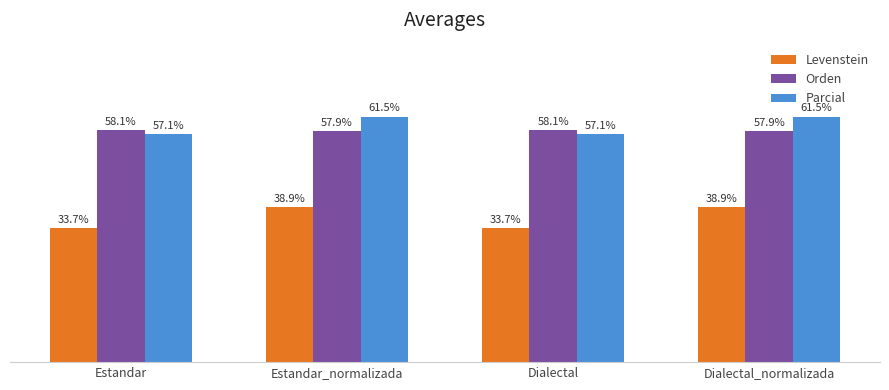

Which series has the largest total across all categories?

Parcial